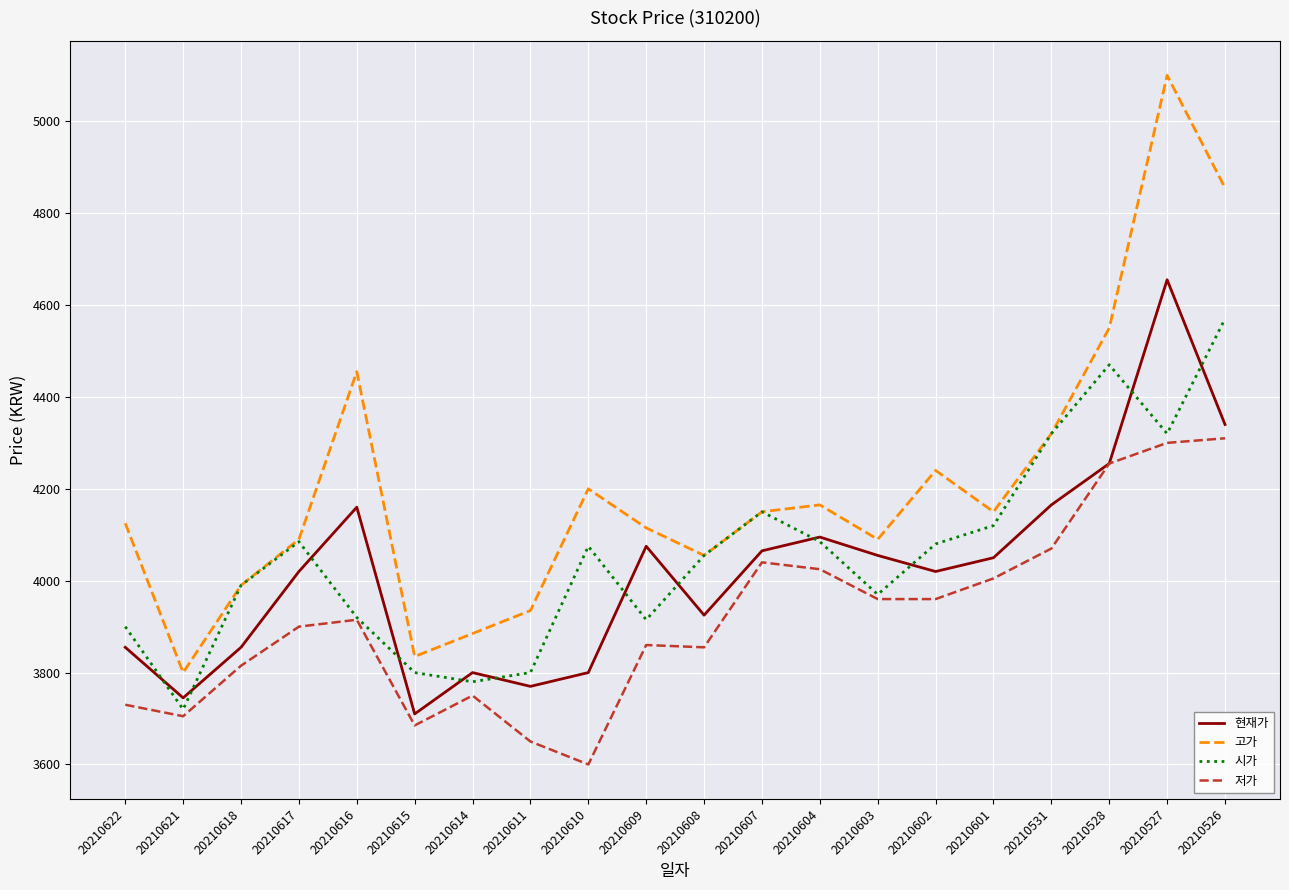

Is it true that 시가 equals 2785 at 20210610?

False